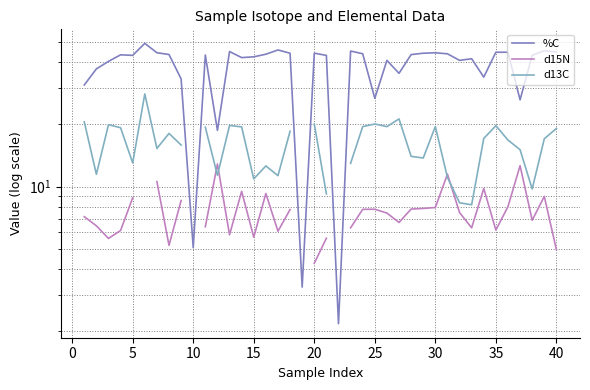

Count the number of categories in the chart.

40